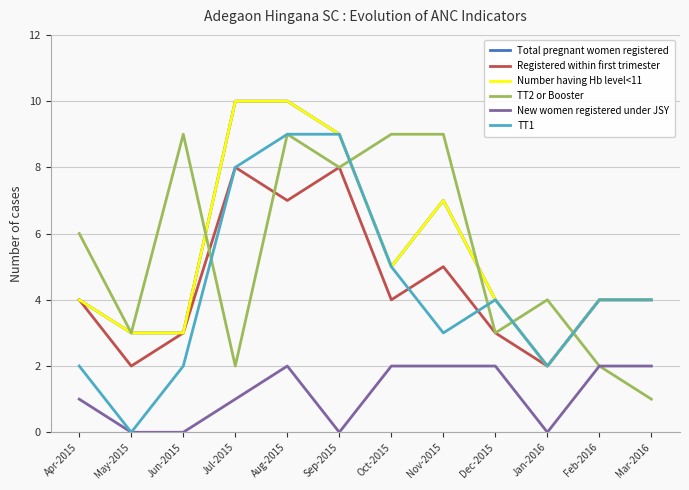

At which label is Total pregnant women registered closest to 6?

Oct-2015